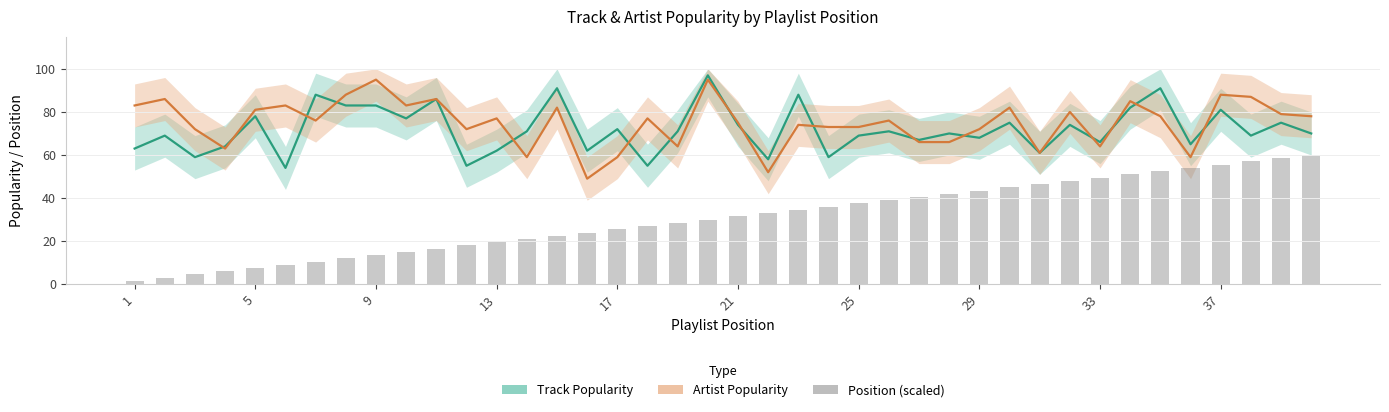

How many categories are shown in the chart?

40